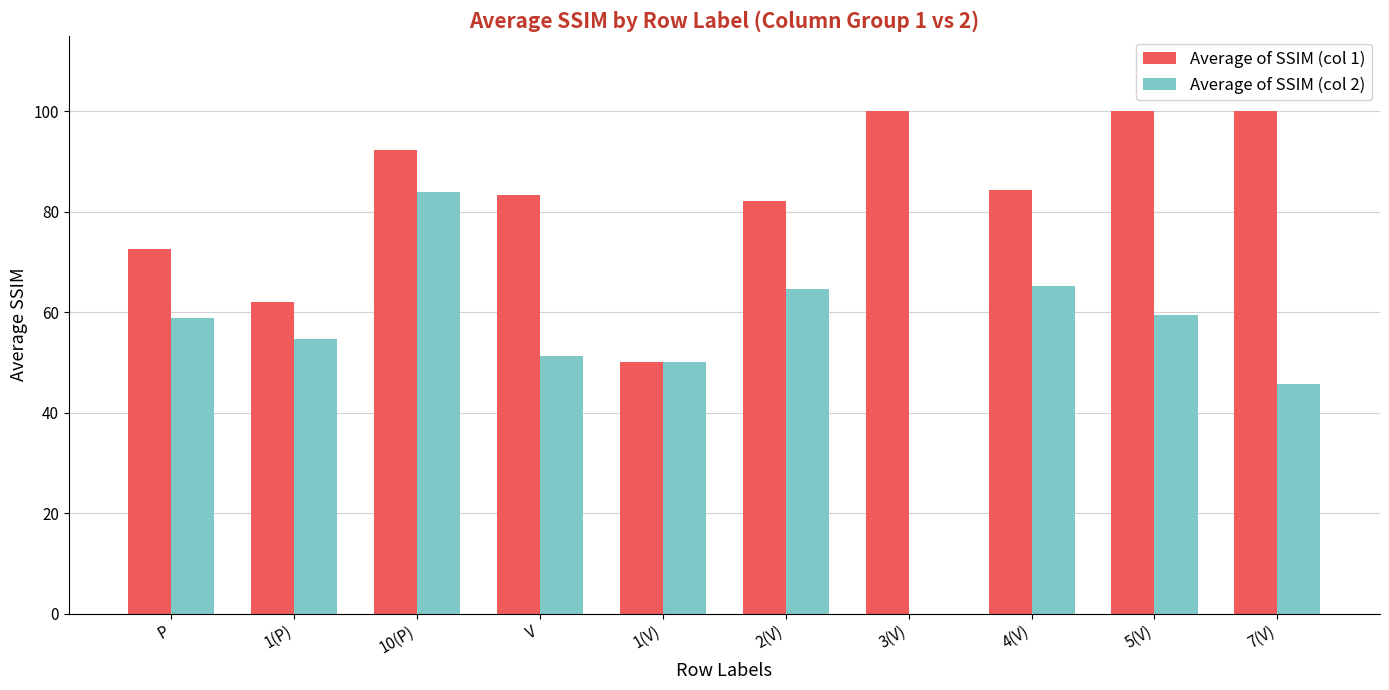

What is the greatest value displayed?

100.0